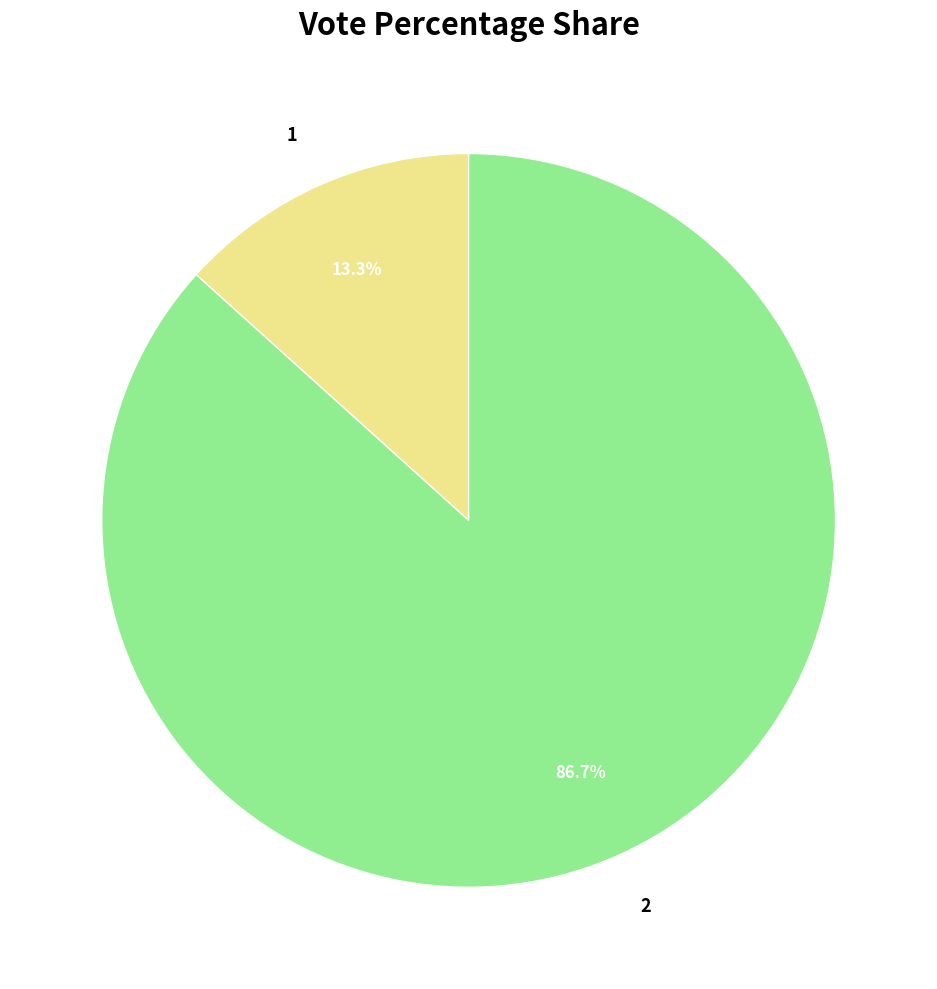

Is 2 the majority of the pie?

Yes